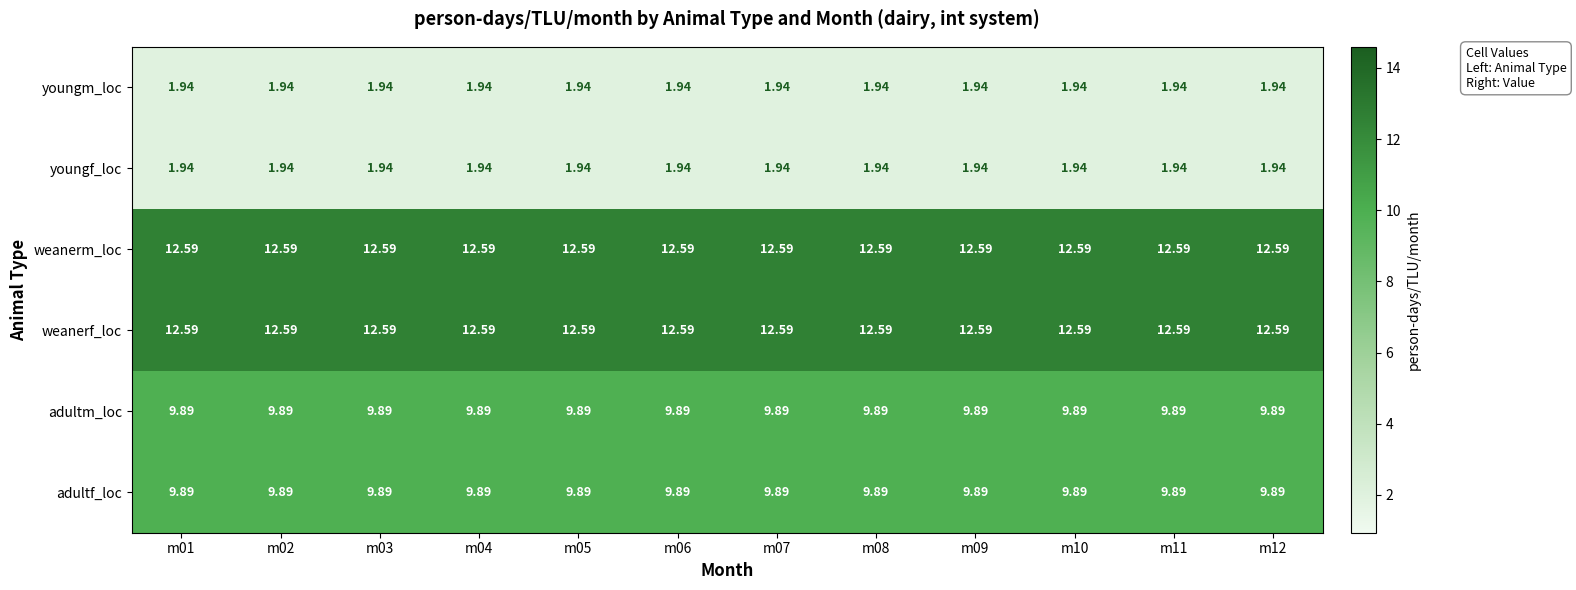

Is the value of adultm_loc at m03 greater than the value of youngm_loc at m03?

Yes